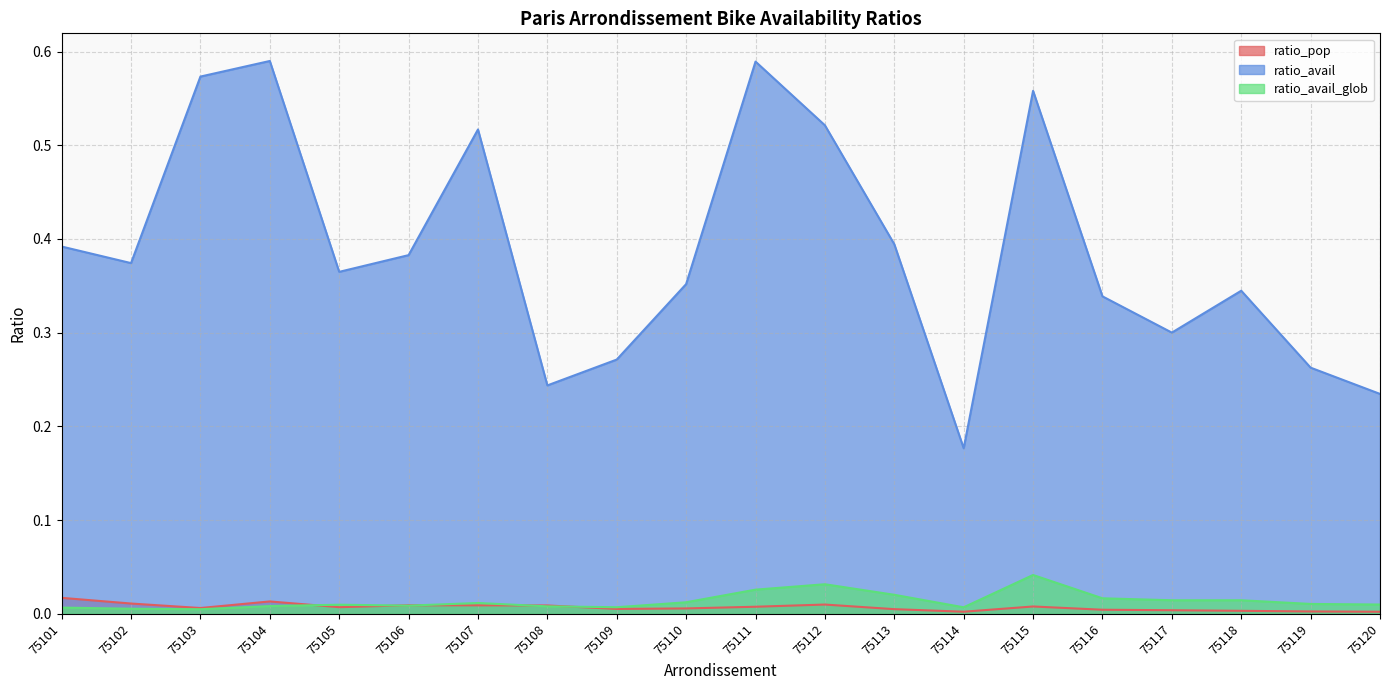

Rank the series at 75114 from highest to lowest value.

ratio_avail, ratio_avail_glob, ratio_pop